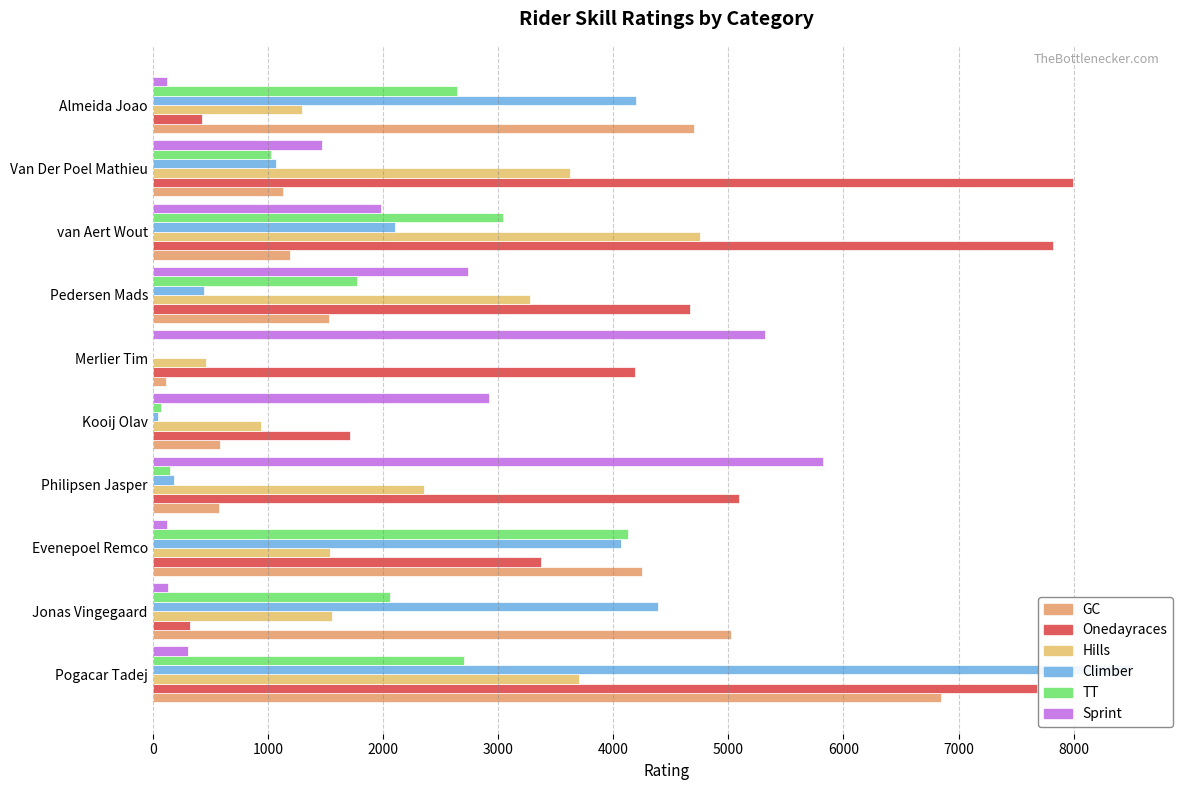

What are all the series names shown in the legend?

GC, Onedayraces, Hills, Climber, TT, Sprint